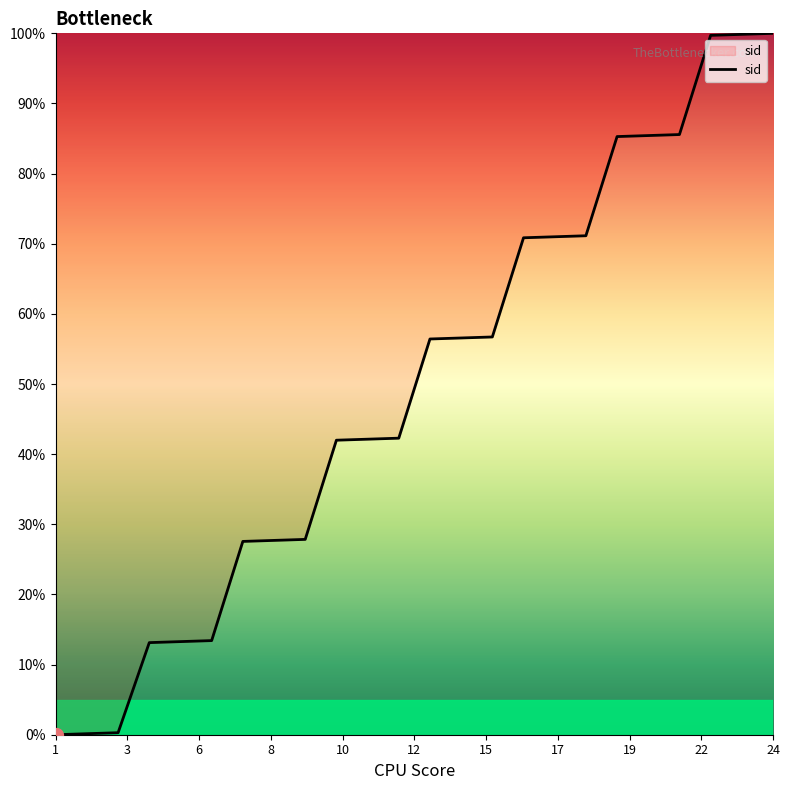

Does the chart display data point markers on the line(s)?

No